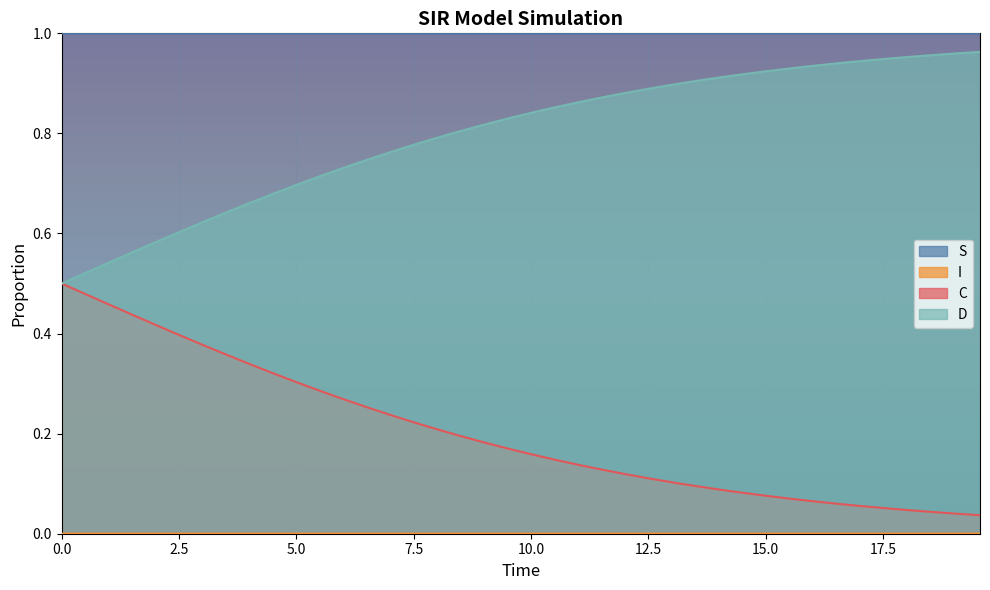

Reading left to right, list all the values displayed in this chart.

S: 1.0	1.0	1.0	1.0	1.0	1.0	1.0	1.0	1.0	1.0	1.0	1.0	1.0	1.0	1.0	1.0	1.0	1.0	1.0	1.0	1.0	1.0	1.0	1.0	1.0	1.0	1.0	1.0	1.0	1.0	1.0	1.0	1.0	1.0	1.0	1.0	1.0	1.0	1.0	1.0
I: 0.0	0.0	0.0	0.0	0.0	0.0	0.0	0.0	0.0	0.0	0.0	0.0	0.0	0.0	0.0	0.0	0.0	0.0	0.0	0.0	0.0	0.0	0.0	0.0	0.0	0.0	0.0	0.0	0.0	0.0	0.0	0.0	0.0	0.0	0.0	0.0	0.0	0.0	0.0	0.0
C: 0.5	0.5	0.5	0.4	0.4	0.4	0.4	0.4	0.3	0.3	0.3	0.3	0.3	0.3	0.2	0.2	0.2	0.2	0.2	0.2	0.2	0.1	0.1	0.1	0.1	0.1	0.1	0.1	0.1	0.1	0.1	0.1	0.1	0.1	0.1	0.1	0.0	0.0	0.0	0.0
D: 0.5	0.5	0.5	0.6	0.6	0.6	0.6	0.6	0.7	0.7	0.7	0.7	0.7	0.7	0.8	0.8	0.8	0.8	0.8	0.8	0.8	0.9	0.9	0.9	0.9	0.9	0.9	0.9	0.9	0.9	0.9	0.9	0.9	0.9	0.9	0.9	1.0	1.0	1.0	1.0